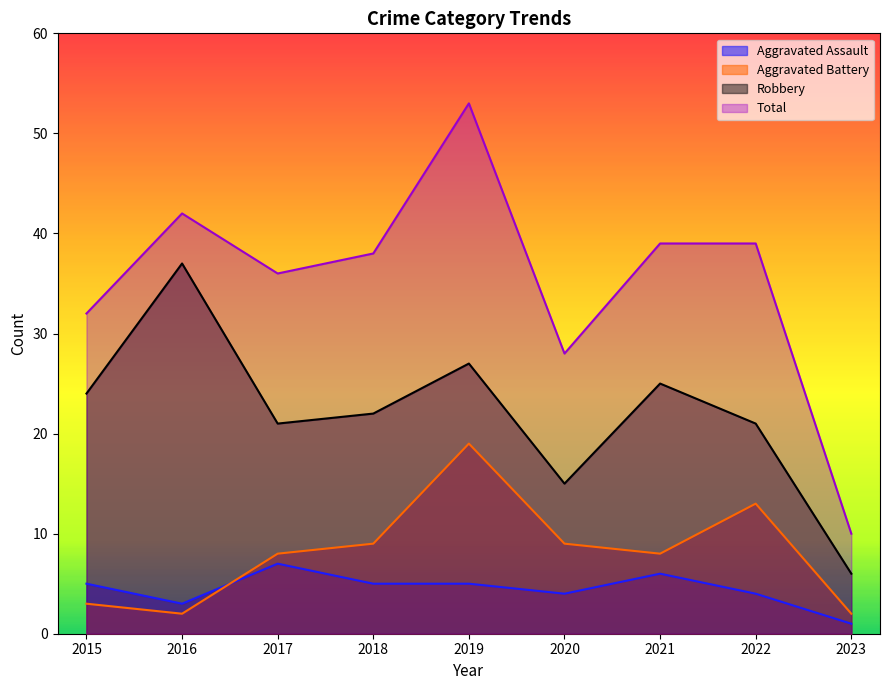

How many interior local valleys does the Total series have?

2